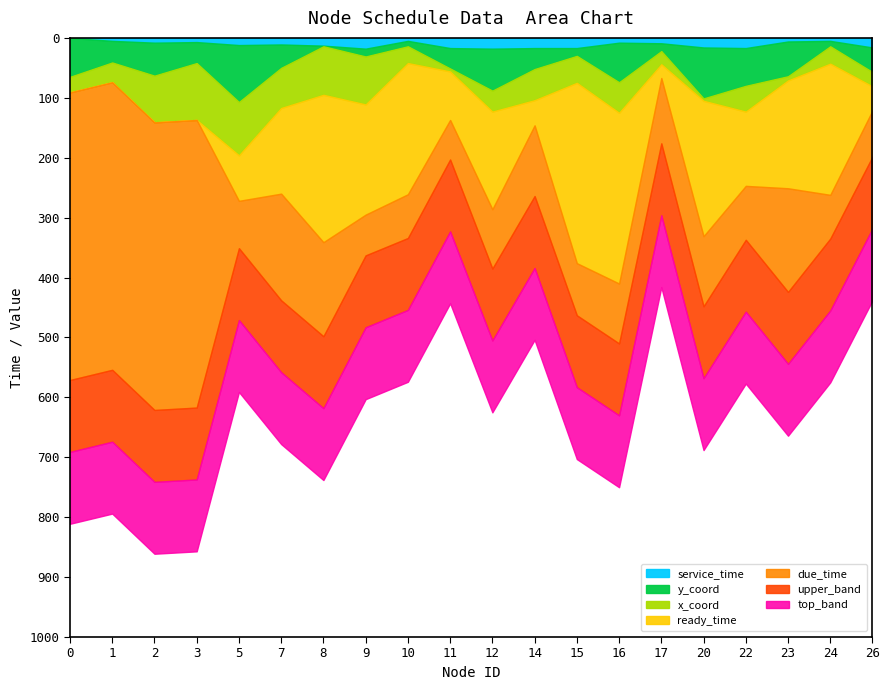

Rank the categories by ready_time value from highest to lowest.

15, 16, 8, 20, 10, 24, 9, 23, 12, 7, 22, 11, 5, 14, 26, 17, 0, 1, 2, 3